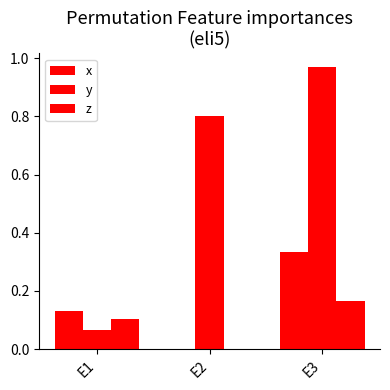

How many data points does each series have?

3